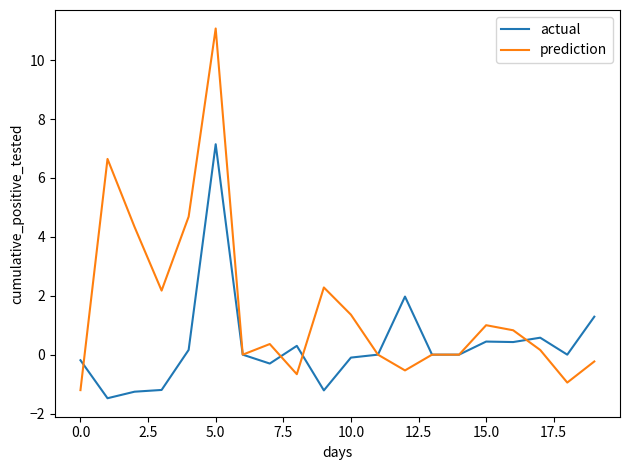

What is the smallest value displayed?

-1.5